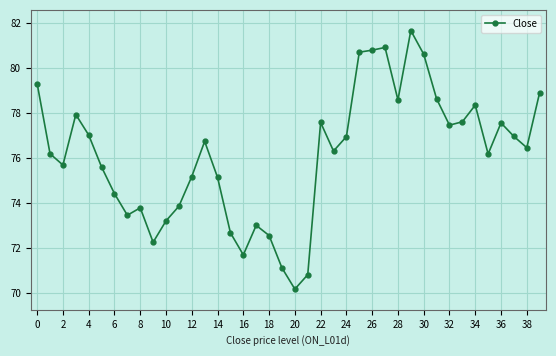

True or false: the data has more than 1 interior local peaks.

True